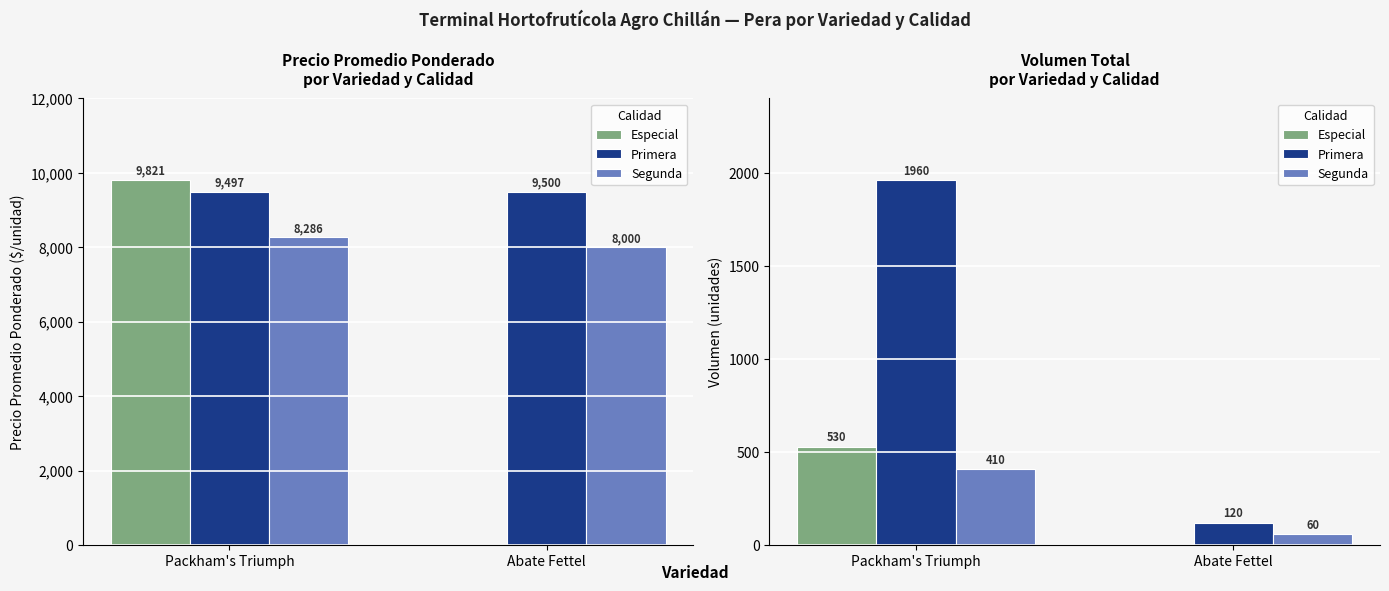

What is the spread (max minus min) of values at Abate Fettel?

120